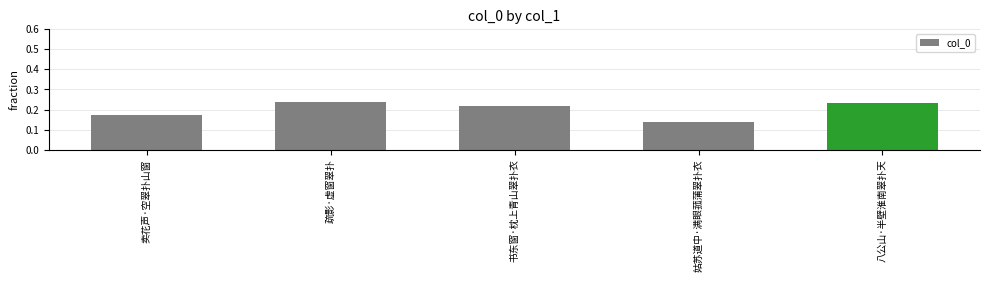

How many values are between 0 and 1?

5